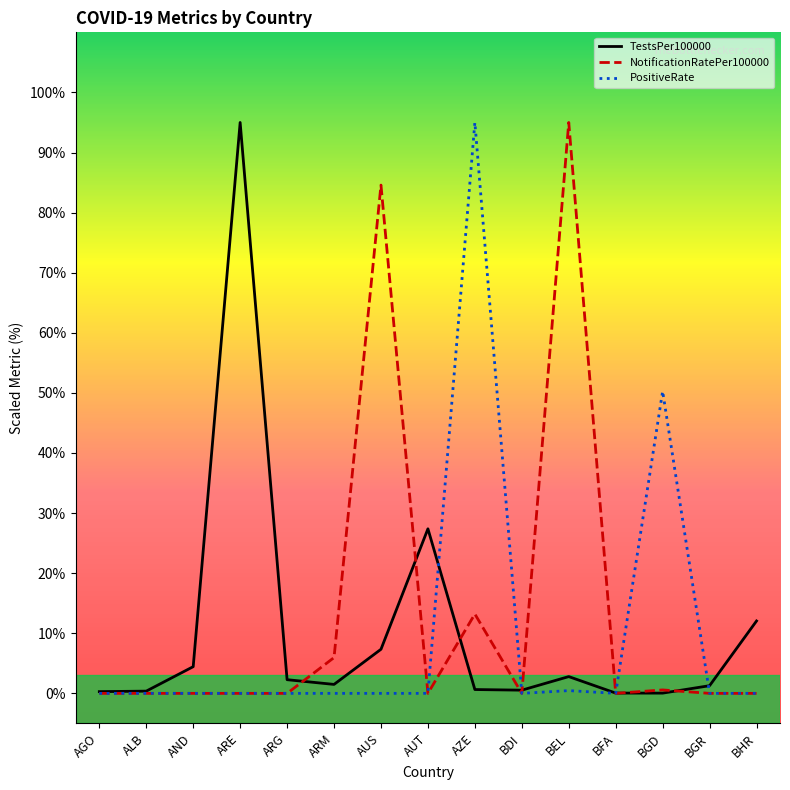

Where is NotificationRatePer100000 nearest to the value 47?

AZE